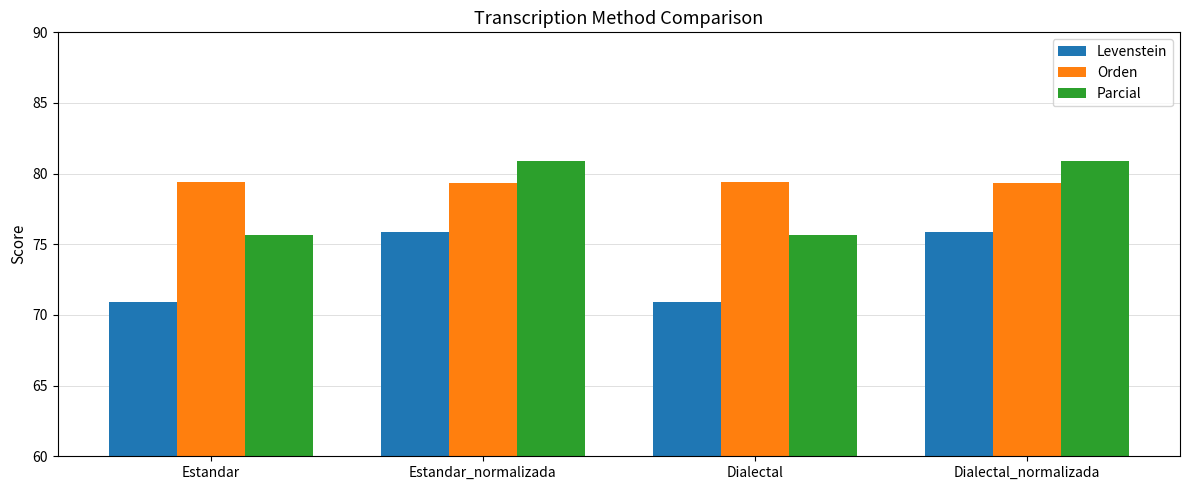

What position from the right is Estandar_normalizada?

3